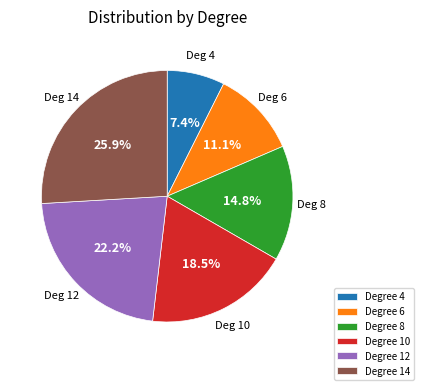

To the nearest percent, what is the average slice percentage?

17%